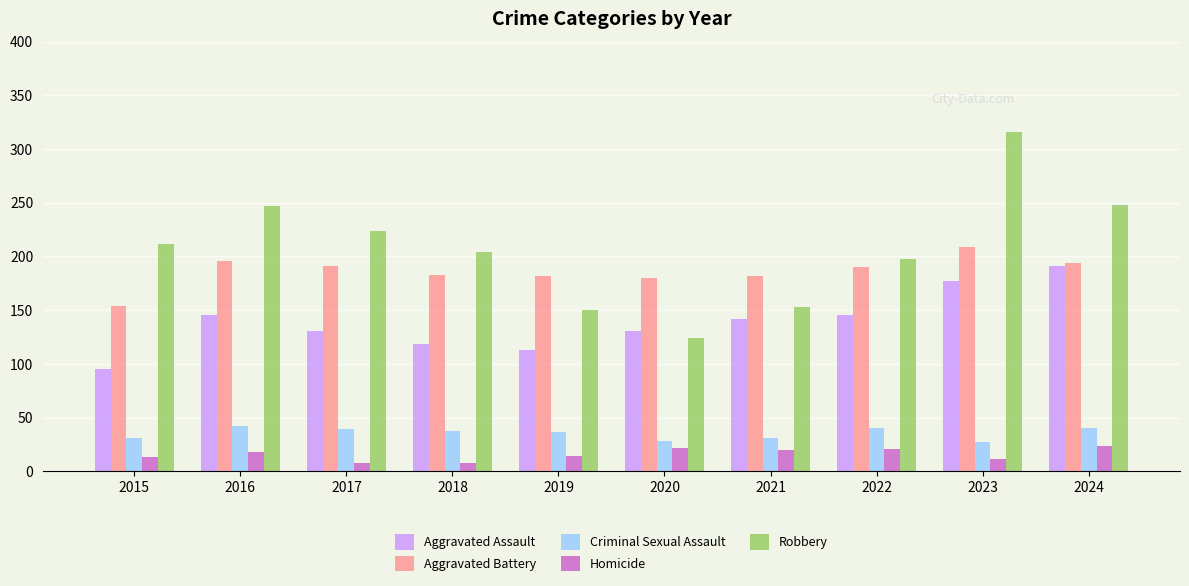

Which series has the largest range (max minus min)?

Robbery